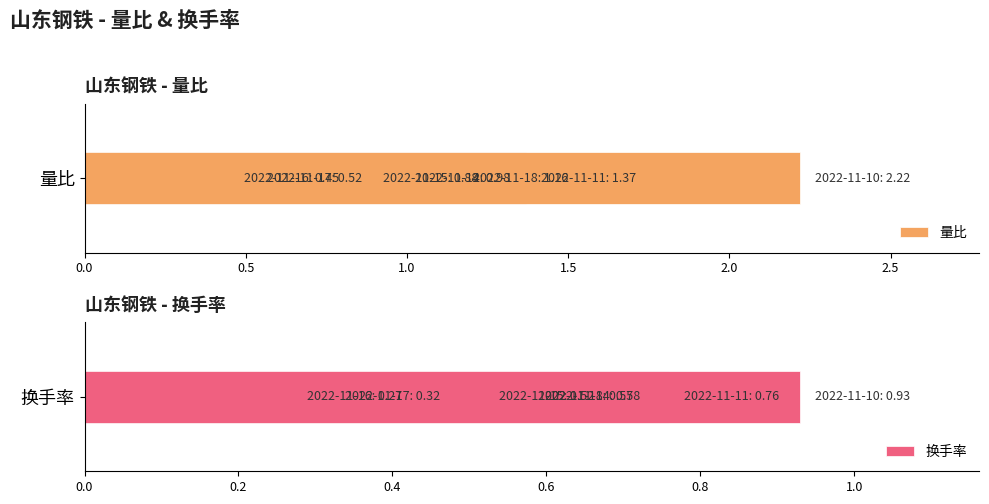

The value of 换手率 at 3.0 is 0.9. True or false?

True